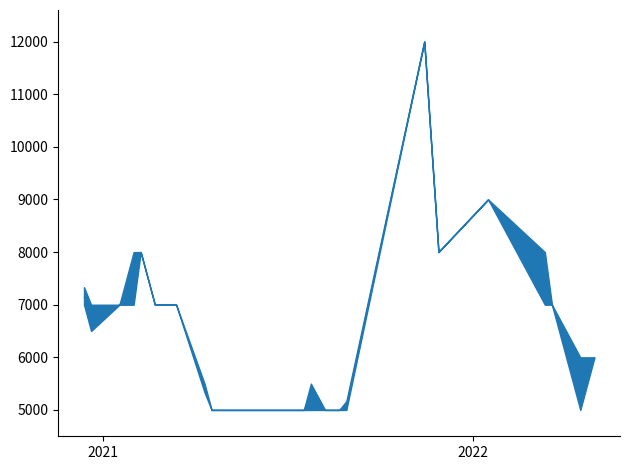

How many lines are shown in the chart?

1